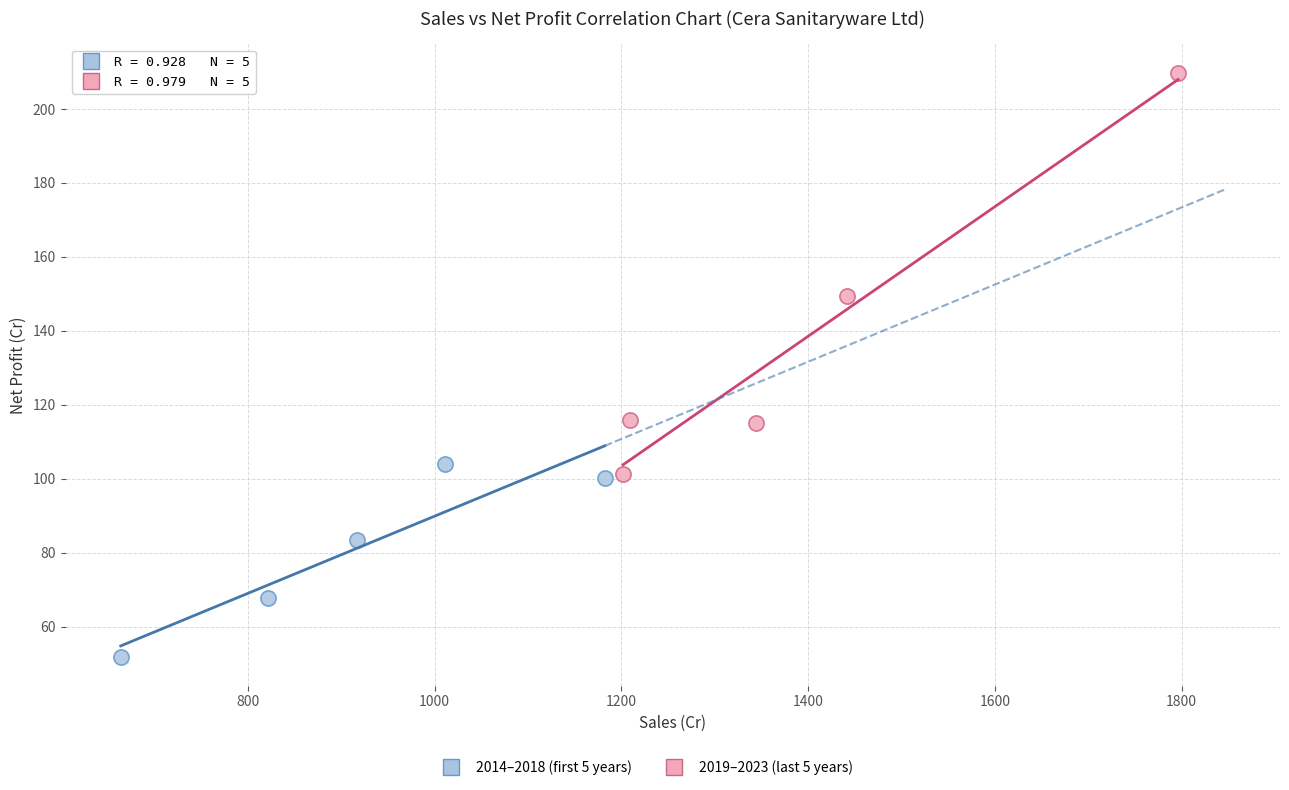

Which series contains the highest Y value?

2019–2023 (last 5 years)